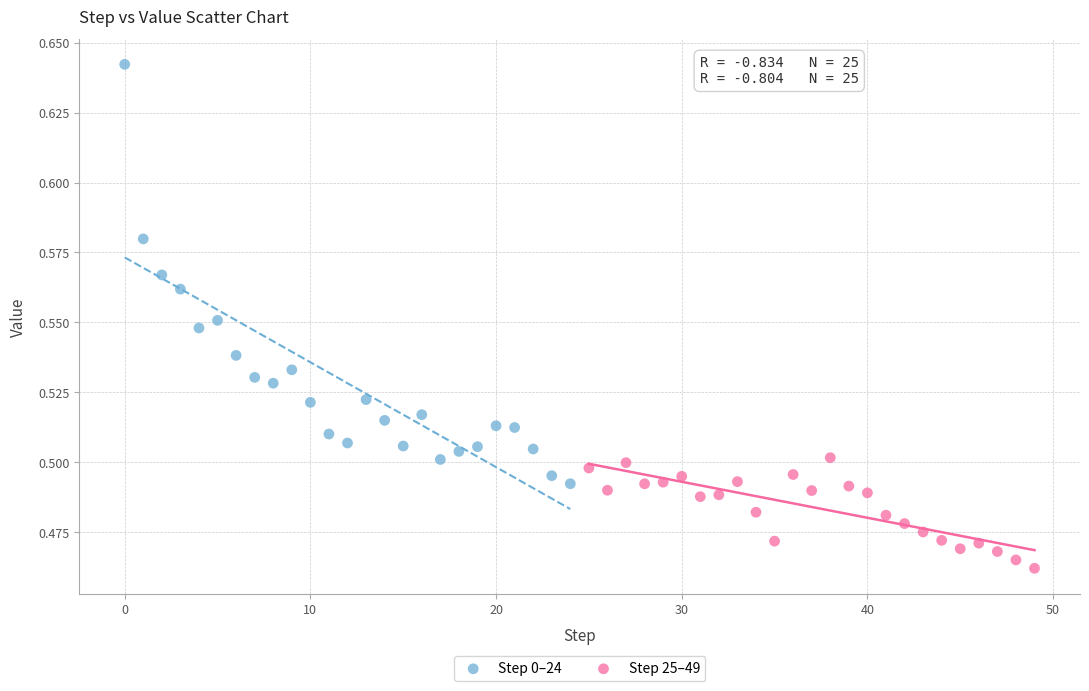

Which series has the largest Y range (max minus min)?

Step 0–24